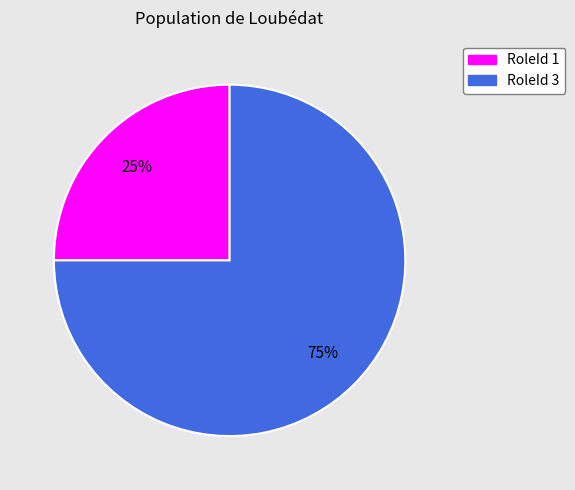

To the nearest percent, what is the combined percentage of RoleId 3 and RoleId 1?

100%